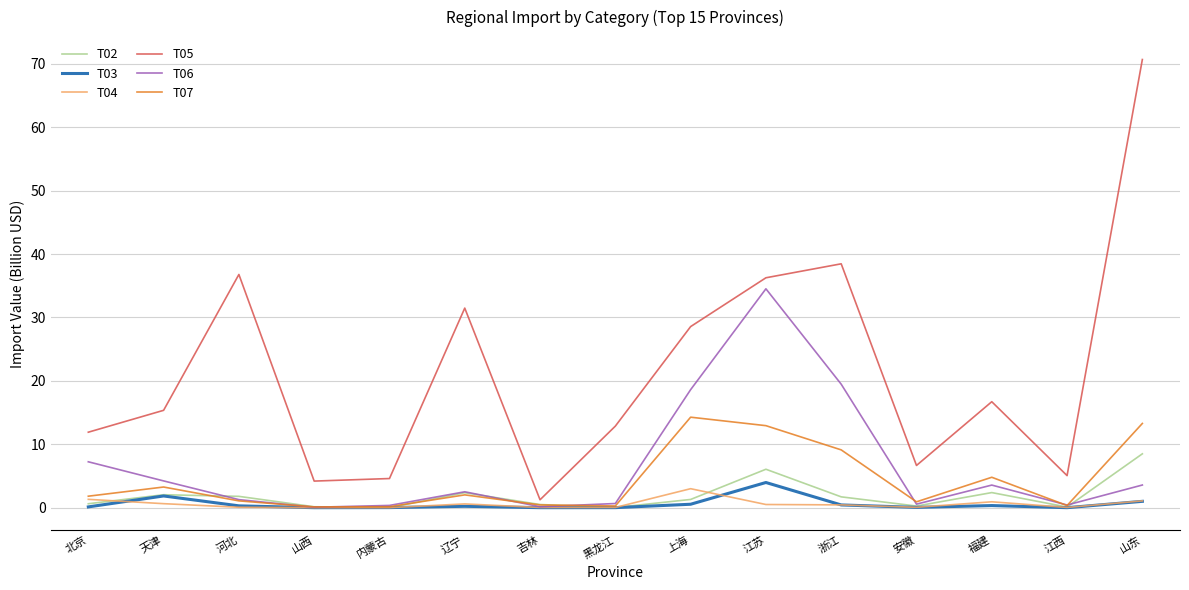

What position from the right is 北京?

15